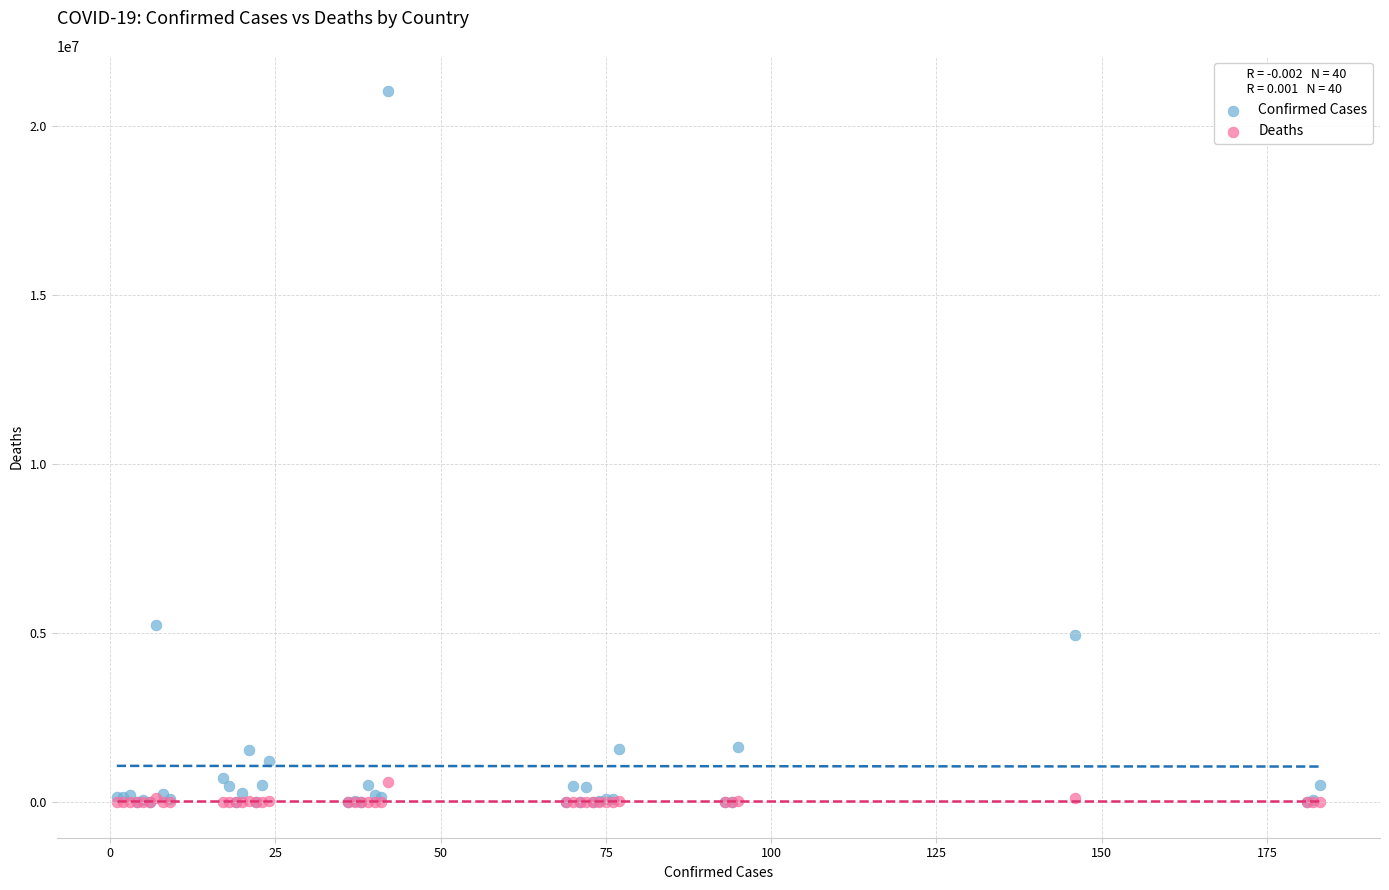

What are all the series names shown in the legend?

Confirmed Cases, Deaths